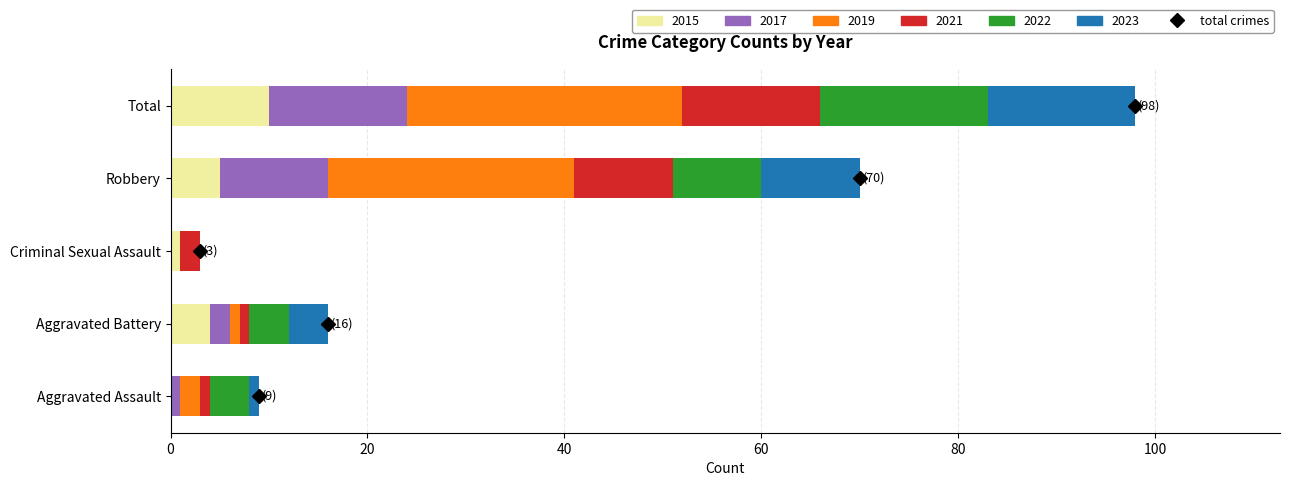

At which label does 2015 reach its peak?

Total